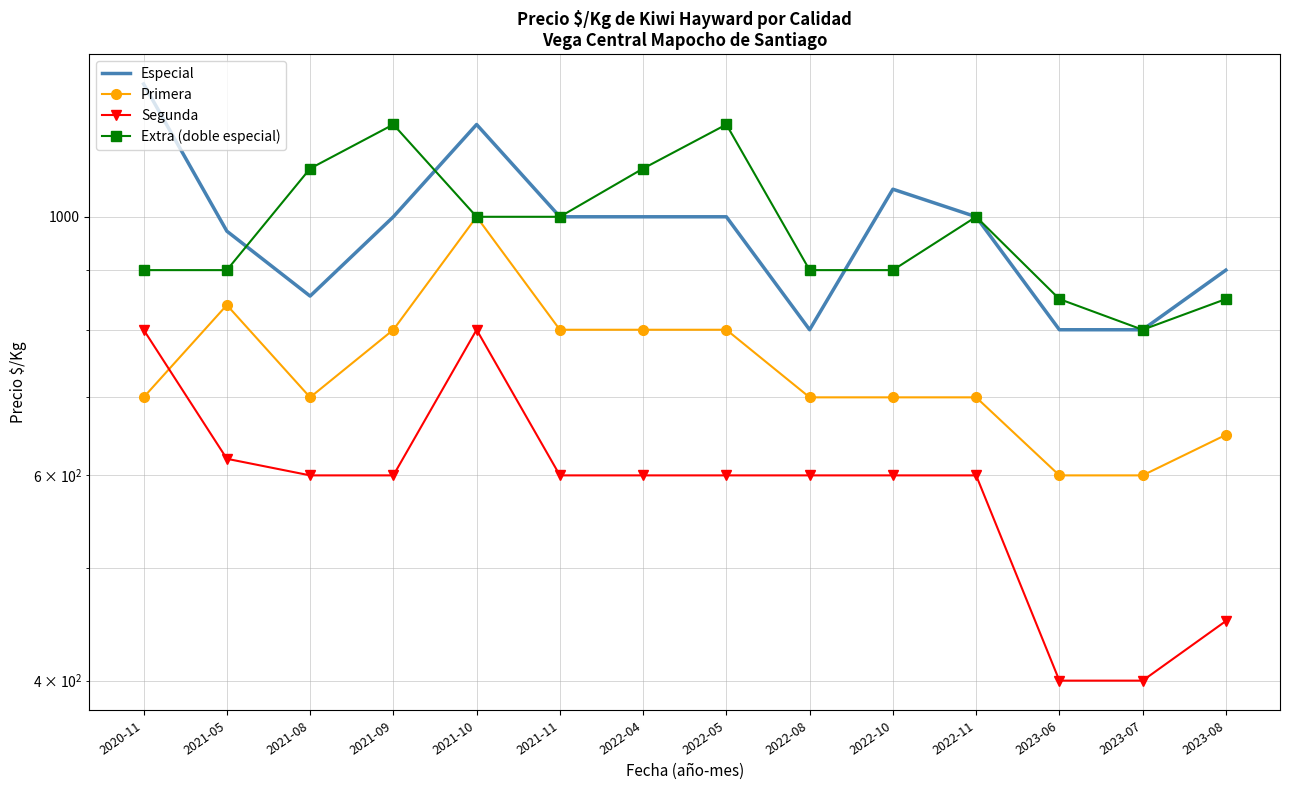

Reading left to right, extract all data points from this chart.

Especial: 2020-11=1300	2021-05=972	2021-08=855	2021-09=1000	2021-10=1200	2021-11=1000	2022-04=1000	2022-05=1000	2022-08=800	2022-10=1056	2022-11=1000	2023-06=800	2023-07=800	2023-08=900
Primera: 2020-11=700	2021-05=840	2021-08=700	2021-09=800	2021-10=1000	2021-11=800	2022-04=800	2022-05=800	2022-08=700	2022-10=700	2022-11=700	2023-06=600	2023-07=600	2023-08=650
Segunda: 2020-11=800	2021-05=620	2021-08=600	2021-09=600	2021-10=800	2021-11=600	2022-04=600	2022-05=600	2022-08=600	2022-10=600	2022-11=600	2023-06=400	2023-07=400	2023-08=450
Extra (doble especial): 2020-11=900	2021-05=900	2021-08=1100	2021-09=1200	2021-10=1000	2021-11=1000	2022-04=1100	2022-05=1200	2022-08=900	2022-10=900	2022-11=1000	2023-06=850	2023-07=800	2023-08=850